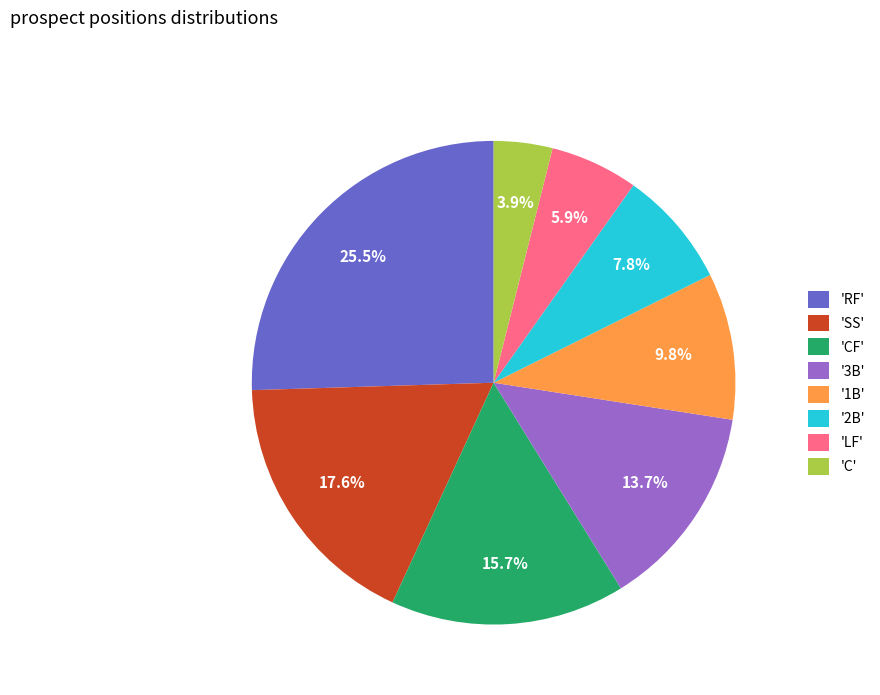

Combined, do 'CF' and '2B' account for over 50%?

No